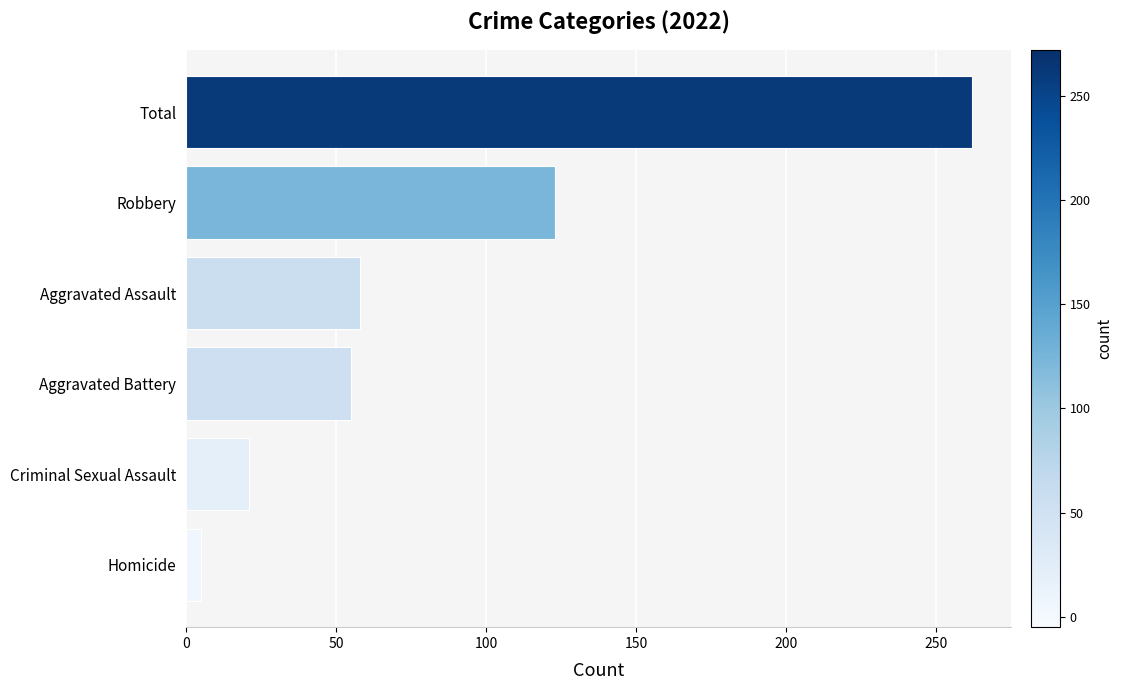

The chart shows a value of 123 at Robbery. True or false?

True